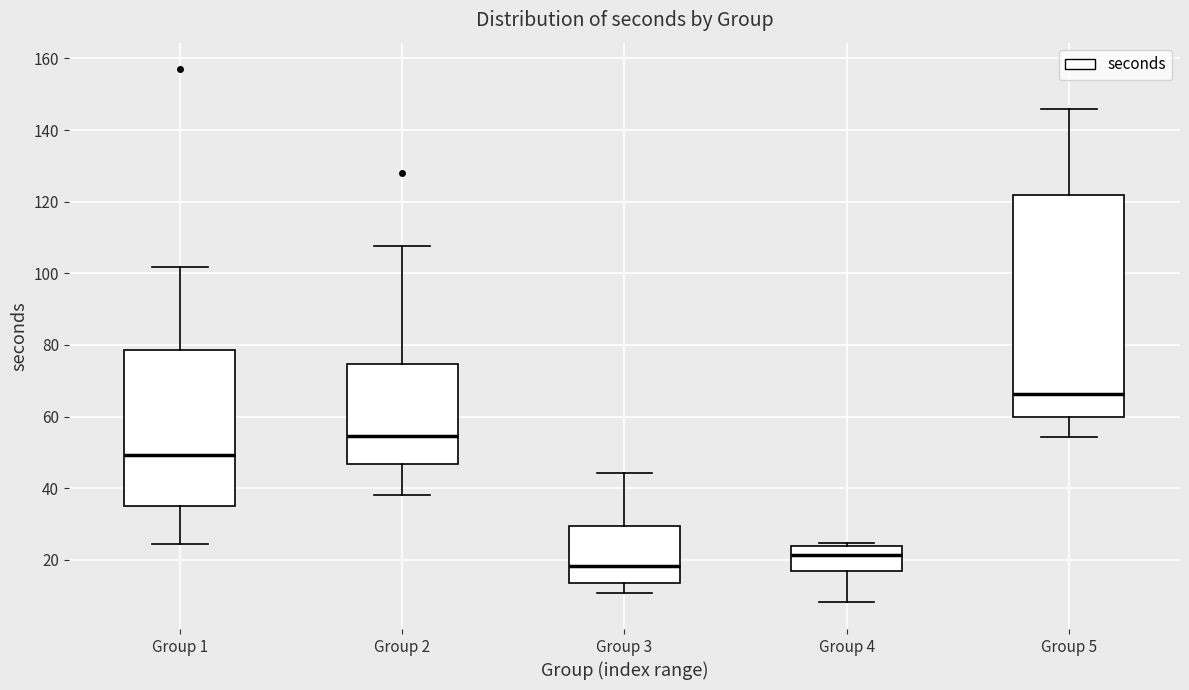

Which box is the tallest, from its lower edge to its upper edge?

Group 5